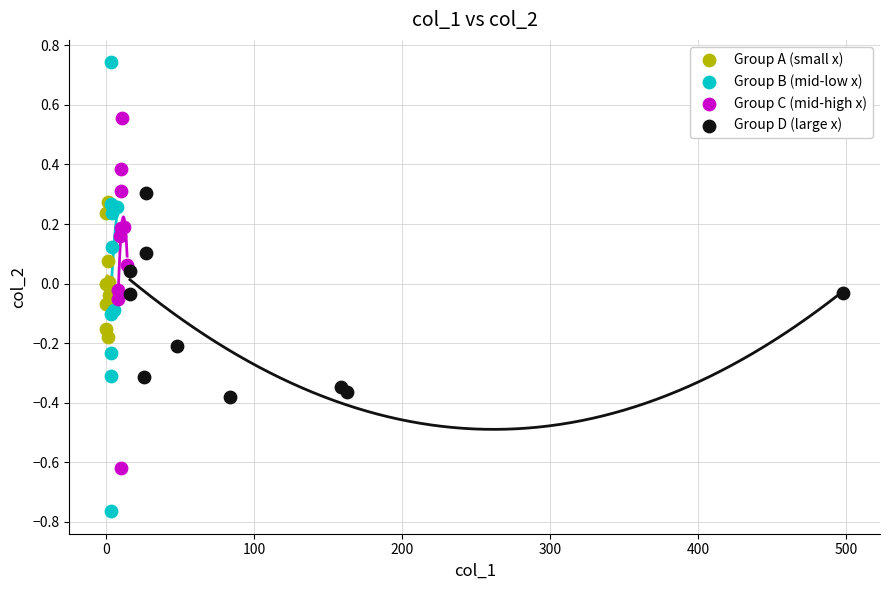

Which series reaches the minimum Y coordinate?

Group B (mid-low x)